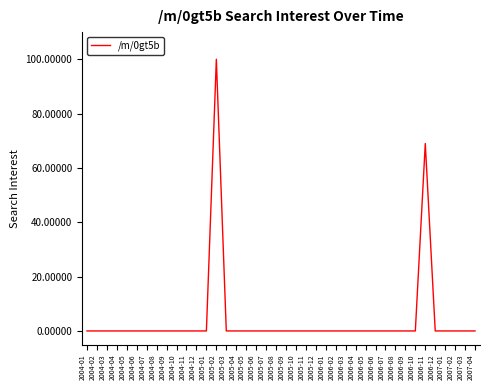

The value at 2004-09 is 0. True or false?

True